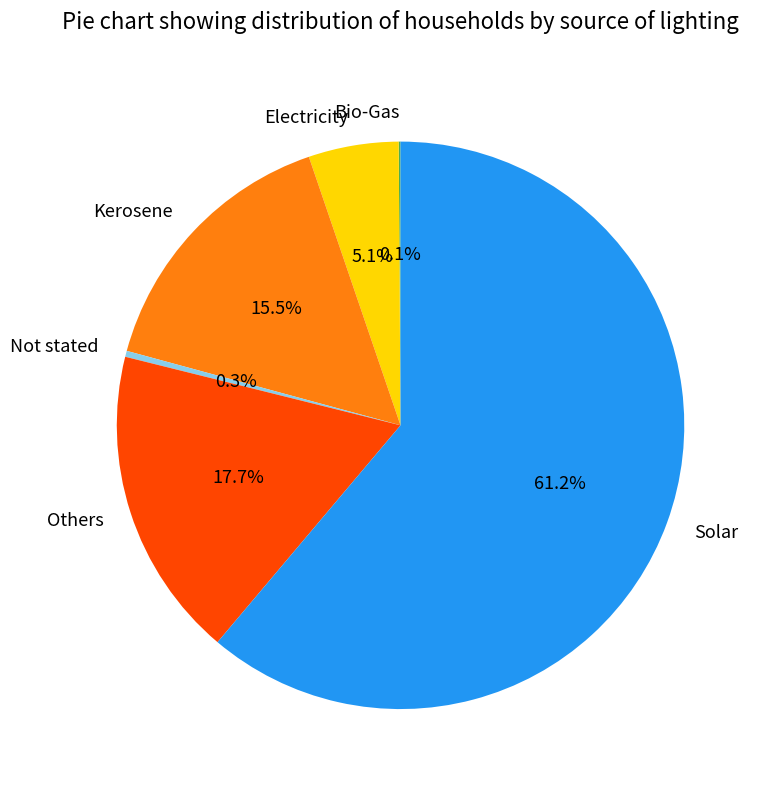

What portion of the pie excludes Not stated?

99.7%